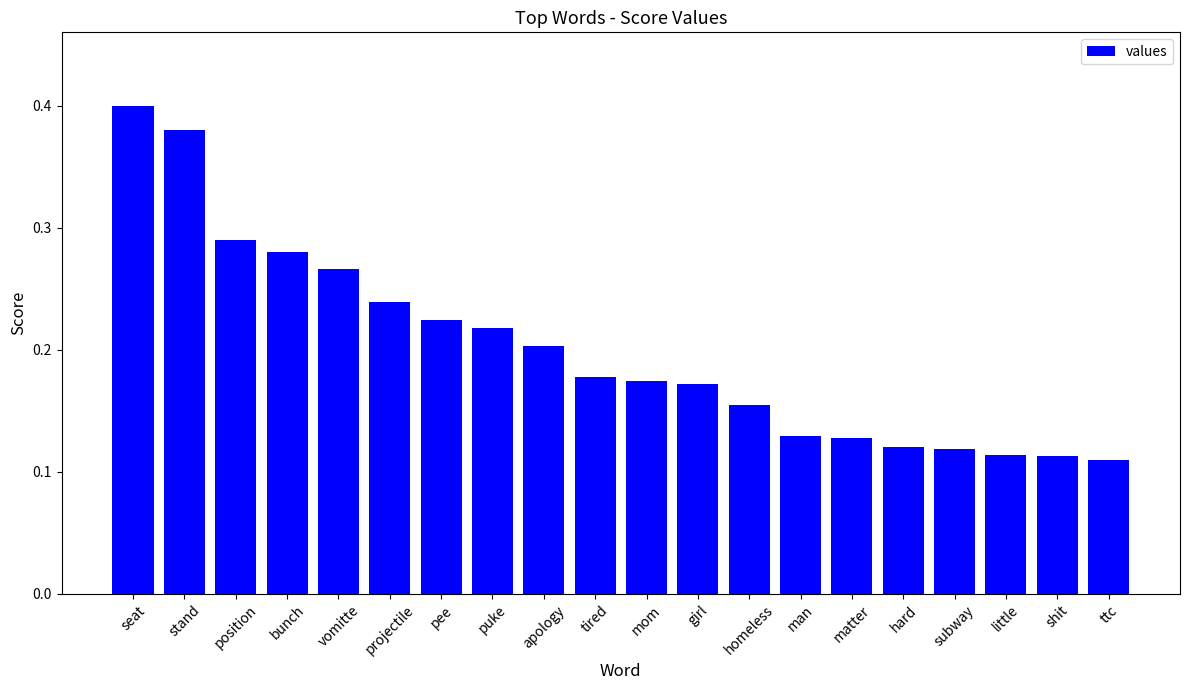

What position from the left is little?

18